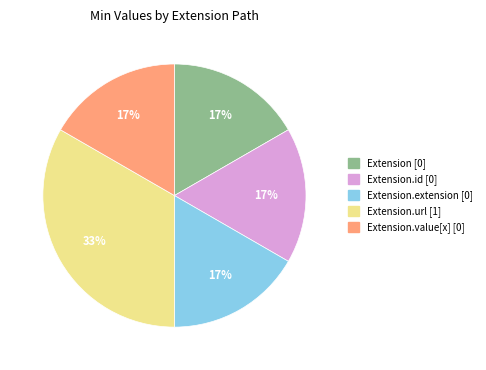

To the nearest percent, what is the average slice percentage?

20%